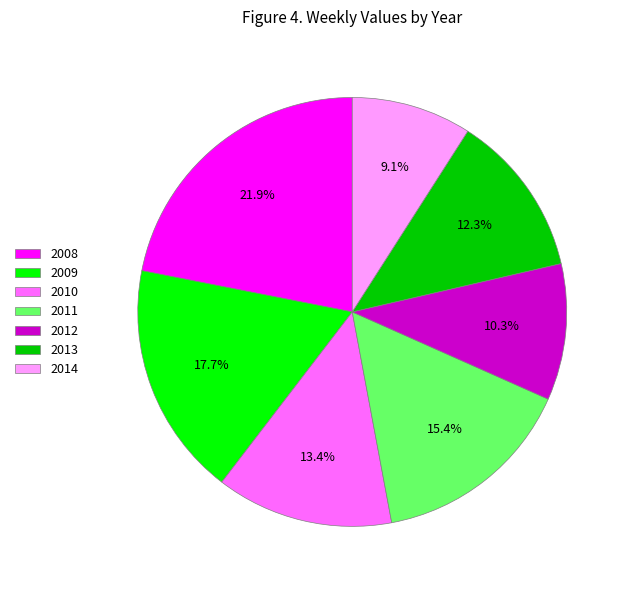

How many segments does this pie chart have?

7